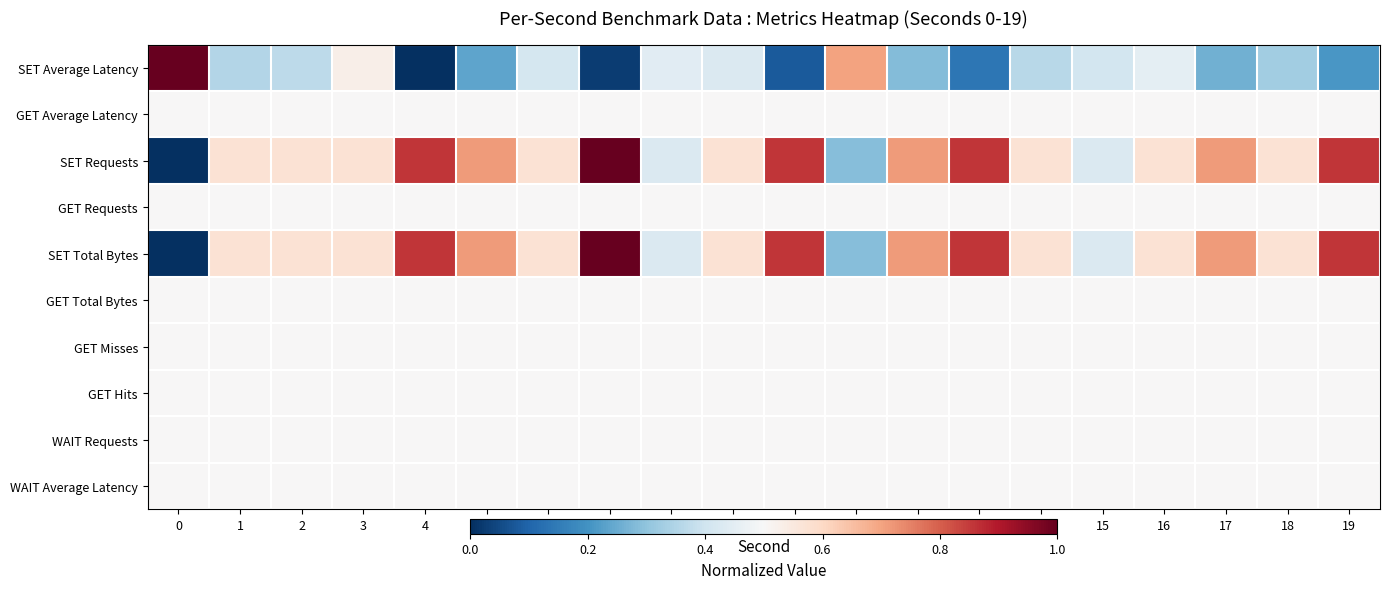

Reading right to left, list all the values displayed in this chart.

SET Average Latency: 19=0.2	18=0.3	17=0.3	16=0.5	15=0.4	14=0.4	13=0.1	12=0.3	11=0.7	10=0.1	9=0.4	8=0.4	7=0.0	6=0.4	5=0.2	4=0.0	3=0.5	2=0.4	1=0.4	0=1.0
GET Average Latency: 19=0.5	18=0.5	17=0.5	16=0.5	15=0.5	14=0.5	13=0.5	12=0.5	11=0.5	10=0.5	9=0.5	8=0.5	7=0.5	6=0.5	5=0.5	4=0.5	3=0.5	2=0.5	1=0.5	0=0.5
SET Requests: 19=0.9	18=0.6	17=0.7	16=0.6	15=0.4	14=0.6	13=0.9	12=0.7	11=0.3	10=0.9	9=0.6	8=0.4	7=1.0	6=0.6	5=0.7	4=0.9	3=0.6	2=0.6	1=0.6	0=0.0
GET Requests: 19=0.5	18=0.5	17=0.5	16=0.5	15=0.5	14=0.5	13=0.5	12=0.5	11=0.5	10=0.5	9=0.5	8=0.5	7=0.5	6=0.5	5=0.5	4=0.5	3=0.5	2=0.5	1=0.5	0=0.5
SET Total Bytes: 19=0.9	18=0.6	17=0.7	16=0.6	15=0.4	14=0.6	13=0.9	12=0.7	11=0.3	10=0.9	9=0.6	8=0.4	7=1.0	6=0.6	5=0.7	4=0.9	3=0.6	2=0.6	1=0.6	0=0.0
GET Total Bytes: 19=0.5	18=0.5	17=0.5	16=0.5	15=0.5	14=0.5	13=0.5	12=0.5	11=0.5	10=0.5	9=0.5	8=0.5	7=0.5	6=0.5	5=0.5	4=0.5	3=0.5	2=0.5	1=0.5	0=0.5
GET Misses: 19=0.5	18=0.5	17=0.5	16=0.5	15=0.5	14=0.5	13=0.5	12=0.5	11=0.5	10=0.5	9=0.5	8=0.5	7=0.5	6=0.5	5=0.5	4=0.5	3=0.5	2=0.5	1=0.5	0=0.5
GET Hits: 19=0.5	18=0.5	17=0.5	16=0.5	15=0.5	14=0.5	13=0.5	12=0.5	11=0.5	10=0.5	9=0.5	8=0.5	7=0.5	6=0.5	5=0.5	4=0.5	3=0.5	2=0.5	1=0.5	0=0.5
WAIT Requests: 19=0.5	18=0.5	17=0.5	16=0.5	15=0.5	14=0.5	13=0.5	12=0.5	11=0.5	10=0.5	9=0.5	8=0.5	7=0.5	6=0.5	5=0.5	4=0.5	3=0.5	2=0.5	1=0.5	0=0.5
WAIT Average Latency: 19=0.5	18=0.5	17=0.5	16=0.5	15=0.5	14=0.5	13=0.5	12=0.5	11=0.5	10=0.5	9=0.5	8=0.5	7=0.5	6=0.5	5=0.5	4=0.5	3=0.5	2=0.5	1=0.5	0=0.5